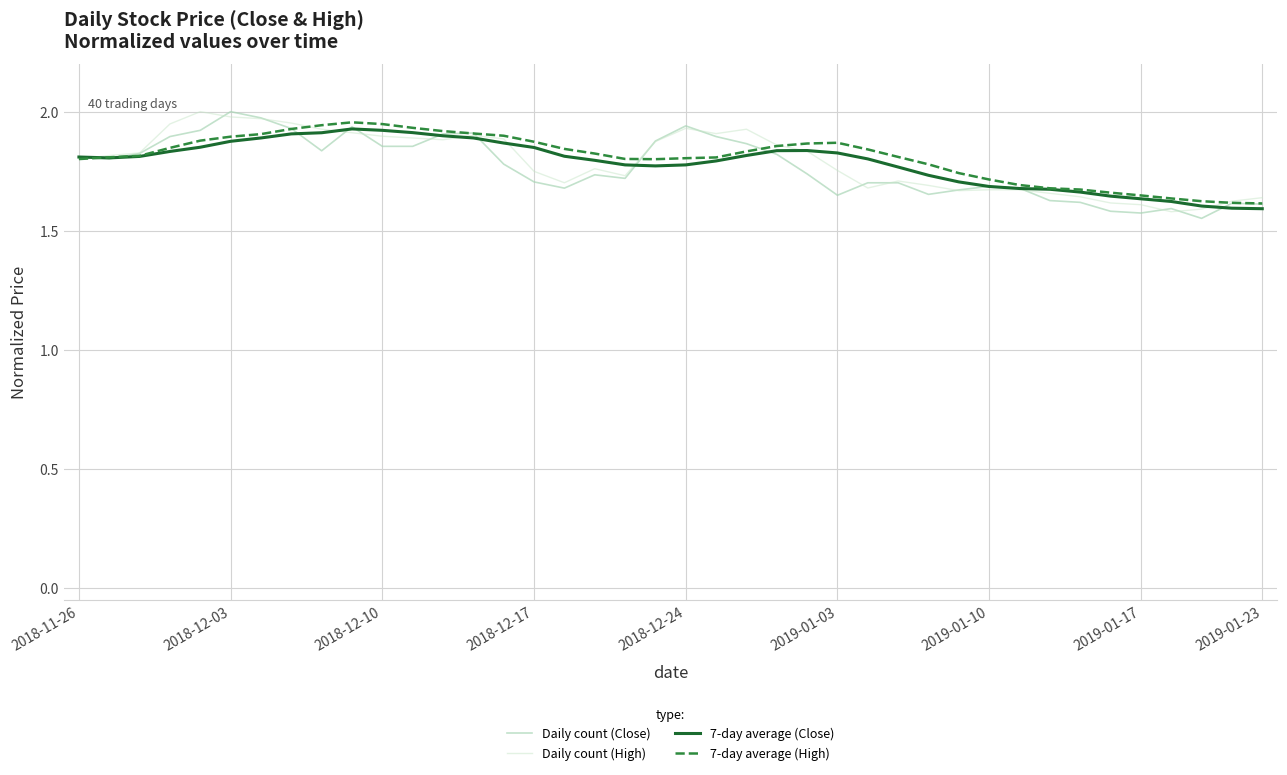

True or false: 7-day average (Close) has a value of 1.2 at 2018-11-26.

False